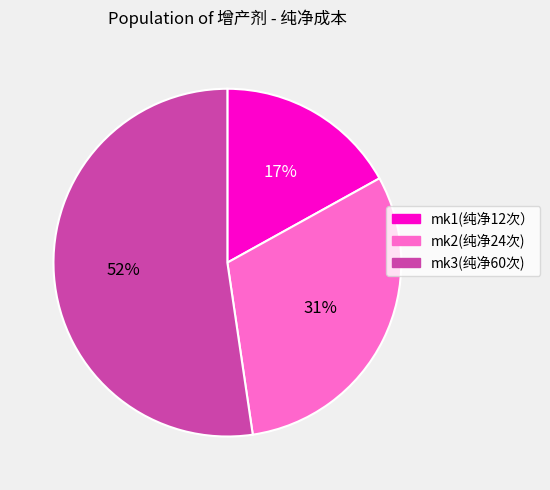

Is the sum of mk1(纯净12次） and mk2(纯净24次) greater than half?

No